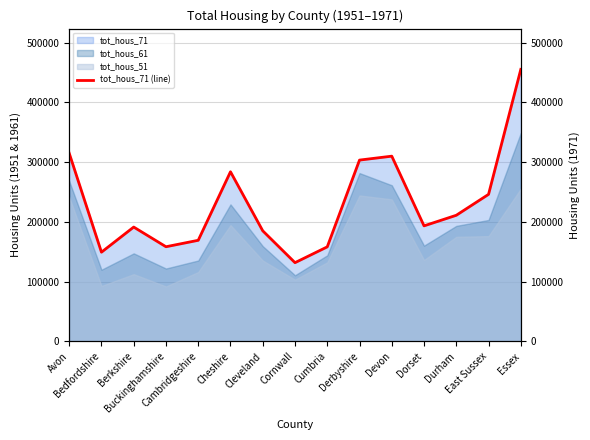

The chart shows a value of 437483 at Cheshire. True or false?

False